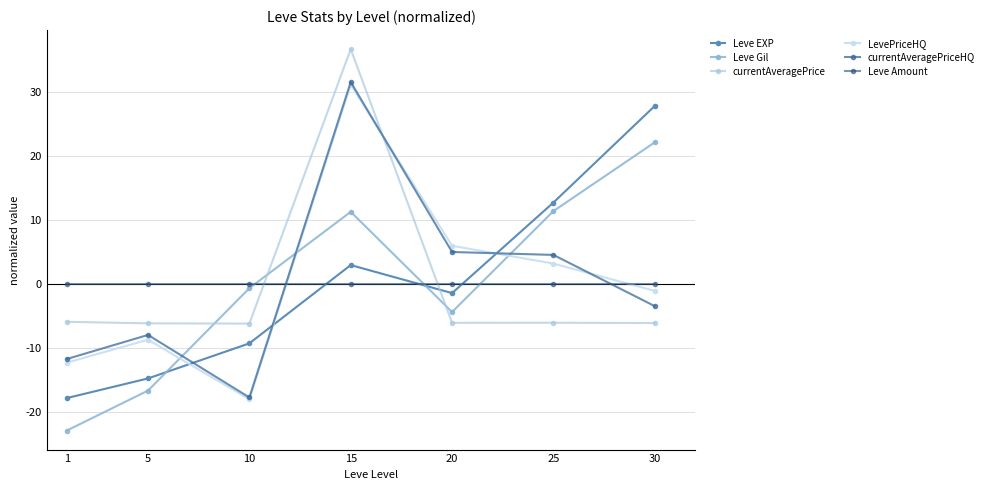

What is the difference between the highest and lowest values at 20?

12.1